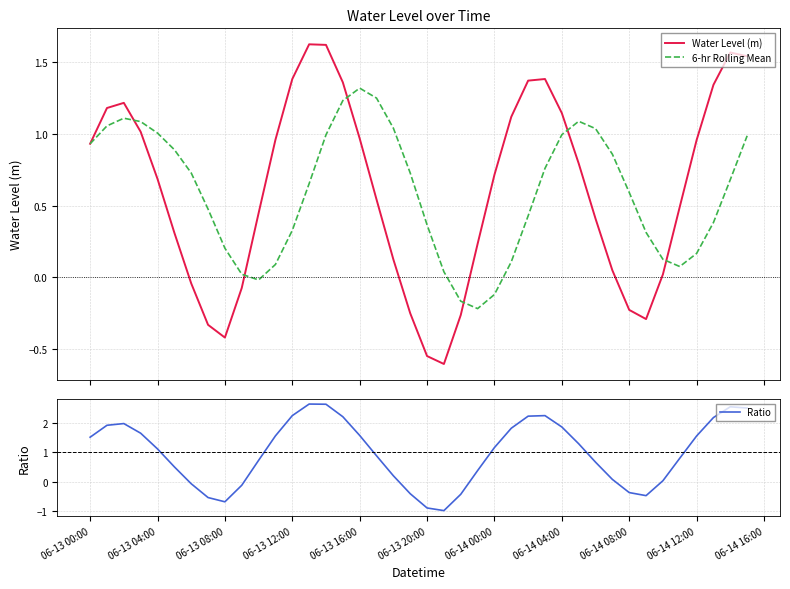

Where does the Ratio series first go above 1?

06-13 00:00